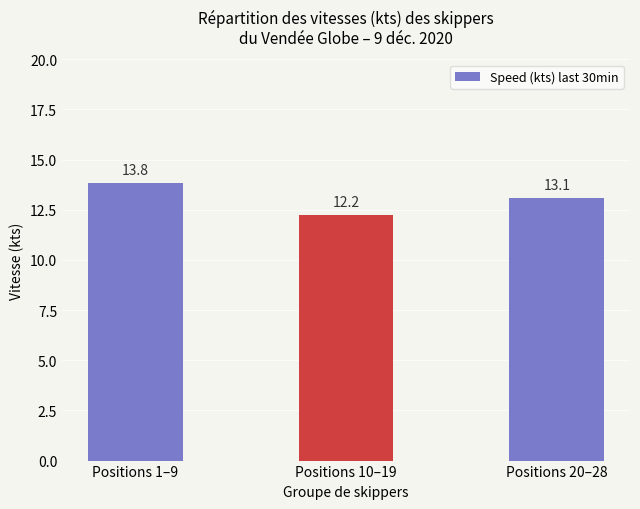

What position from the right is Positions 20–28?

1